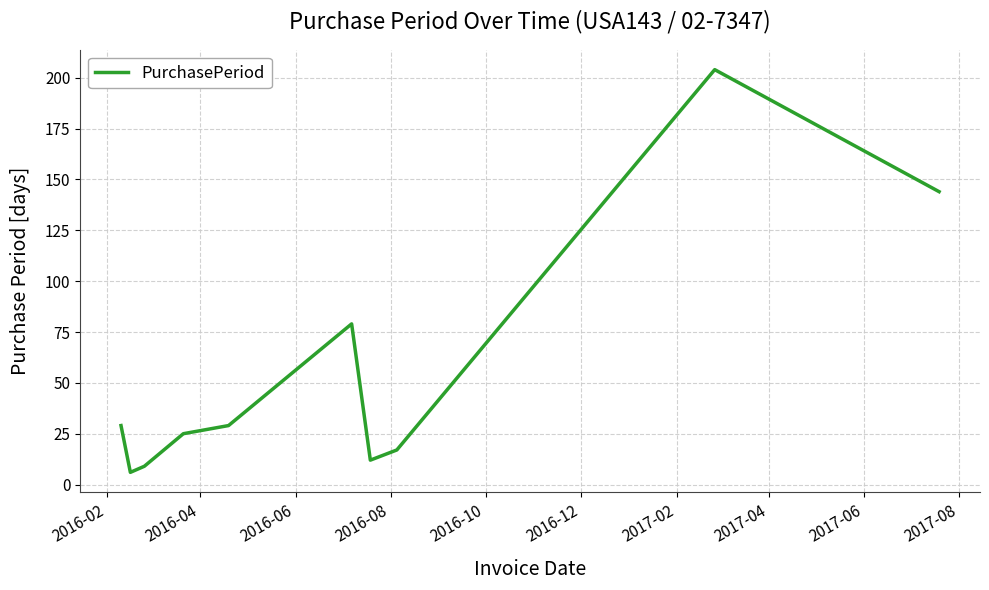

What is the difference between the maximum and minimum values?

198